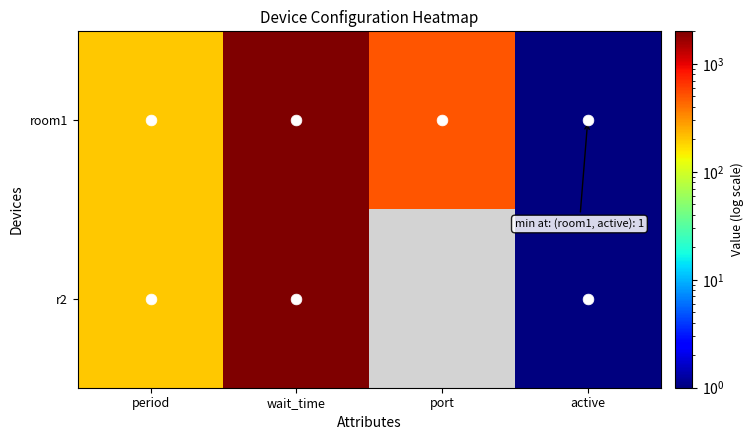

True or false: room1 has a value of 502.0 at port.

True